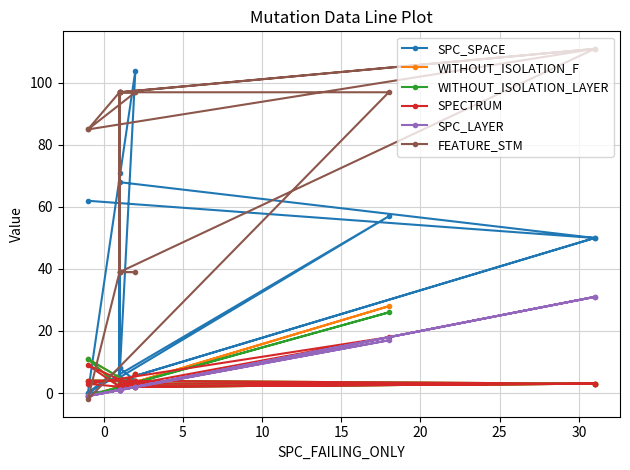

Is this an area chart (filled region under the line)?

No